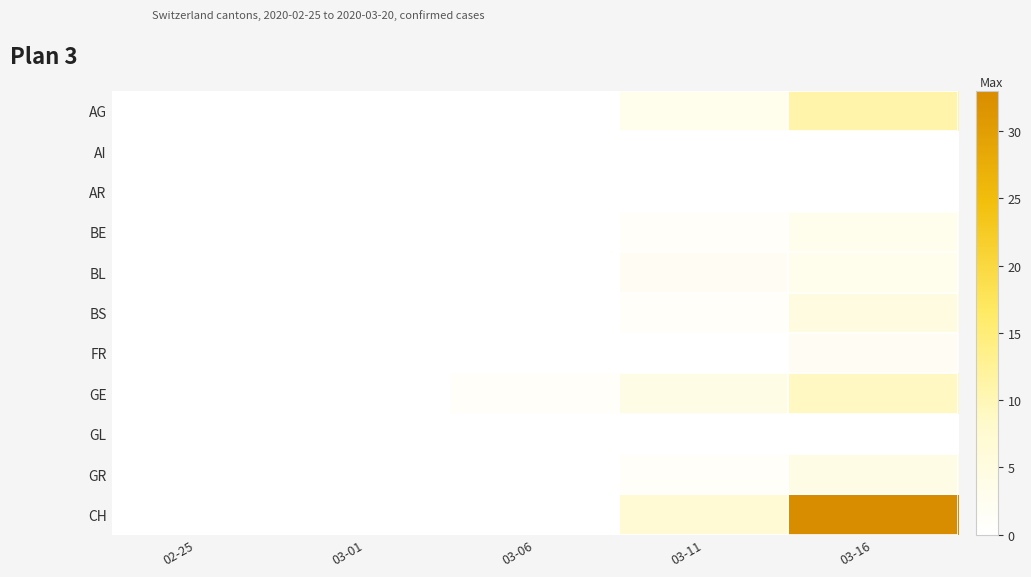

Which label corresponds to the smallest value in the chart?

02-25